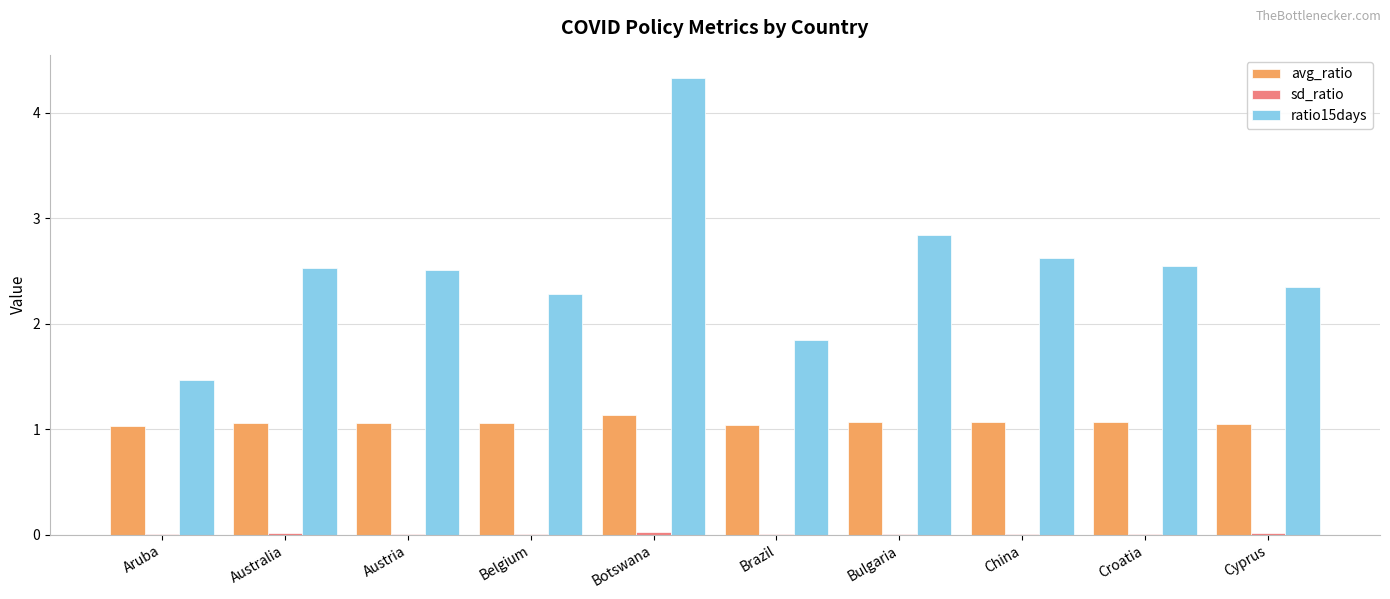

What is the difference between the ratio15days values at Botswana and Australia?

1.8